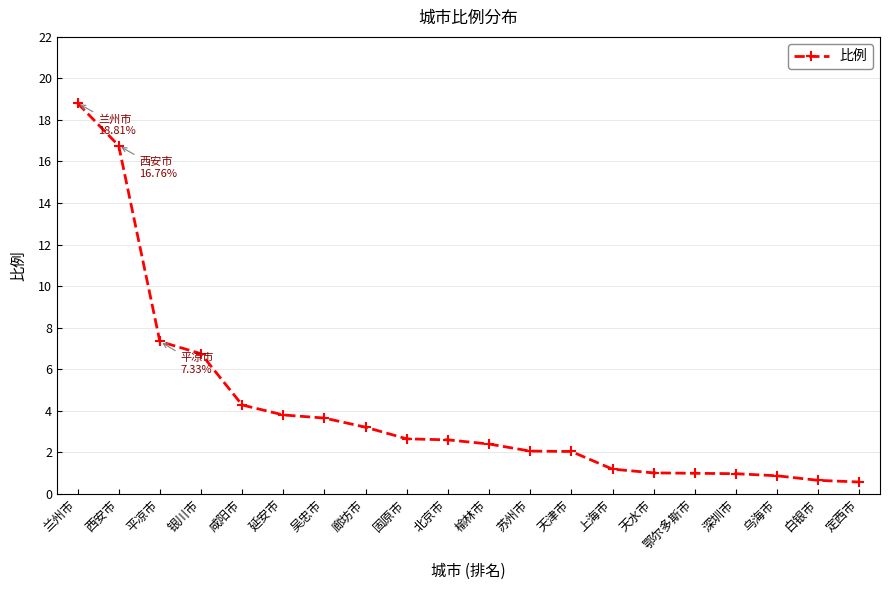

What is the sum of all values?

82.4